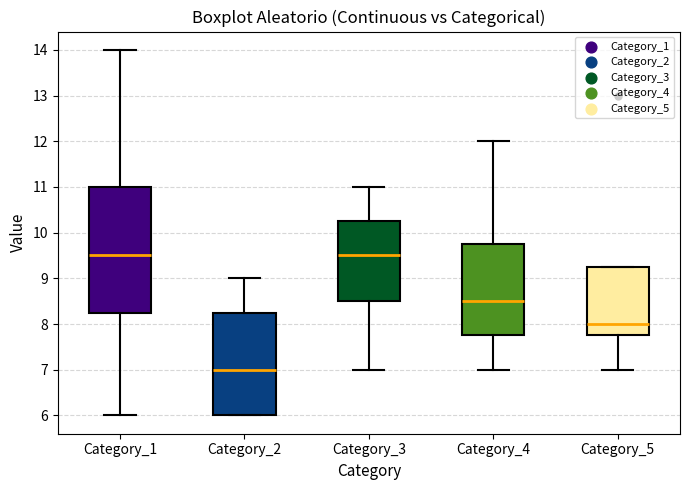

Comparing the boxes themselves (not the whiskers), which one is the tallest?

Category_1